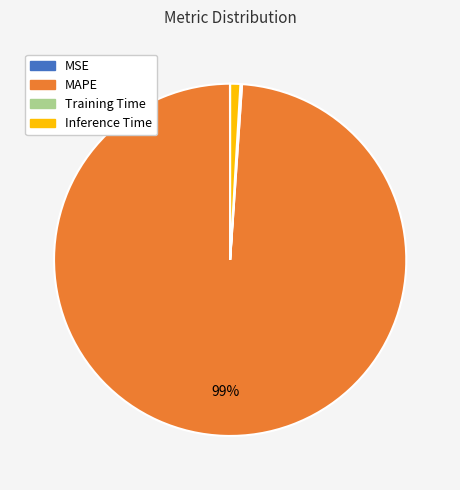

To the nearest percent, what is the average slice percentage?

25%